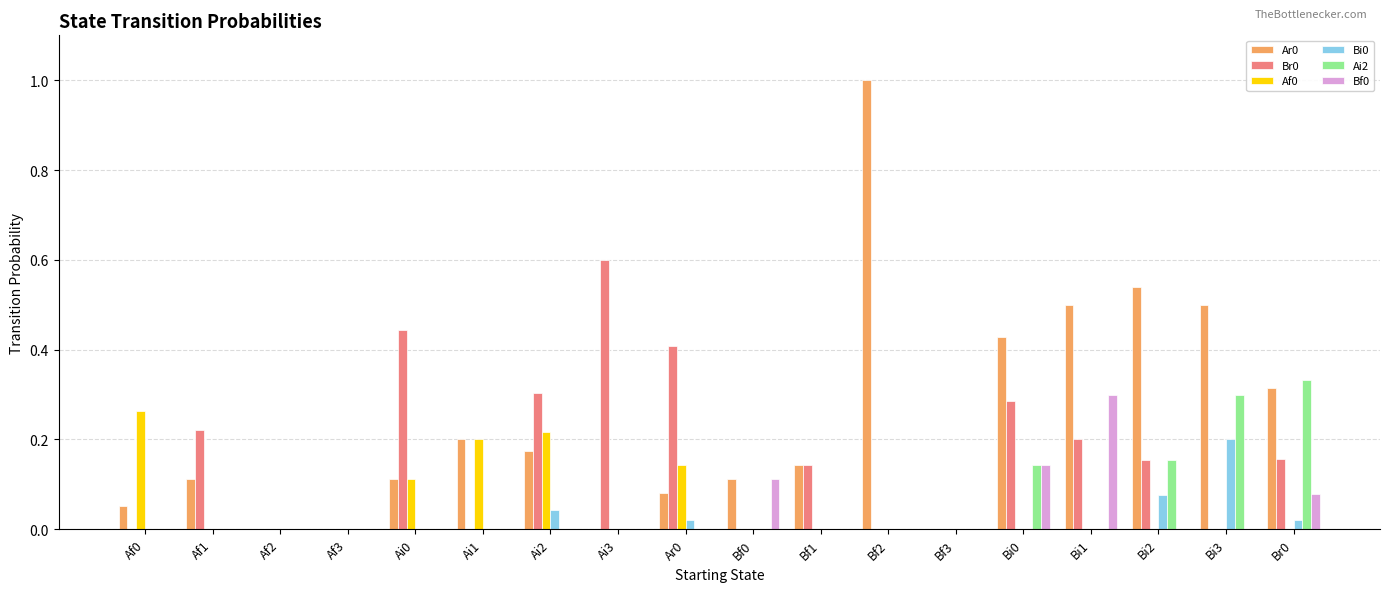

Is it true that Br0 equals -0.3 at Af3?

False